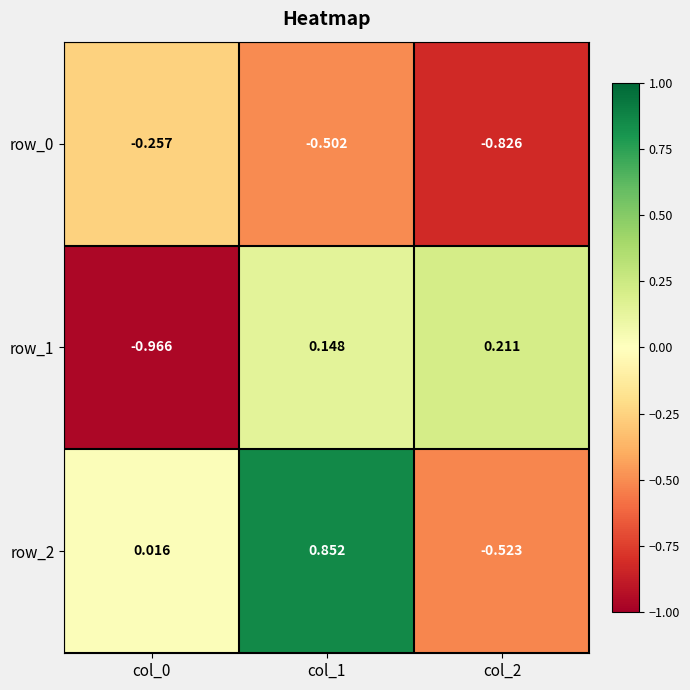

How many distinct data groups are displayed?

3